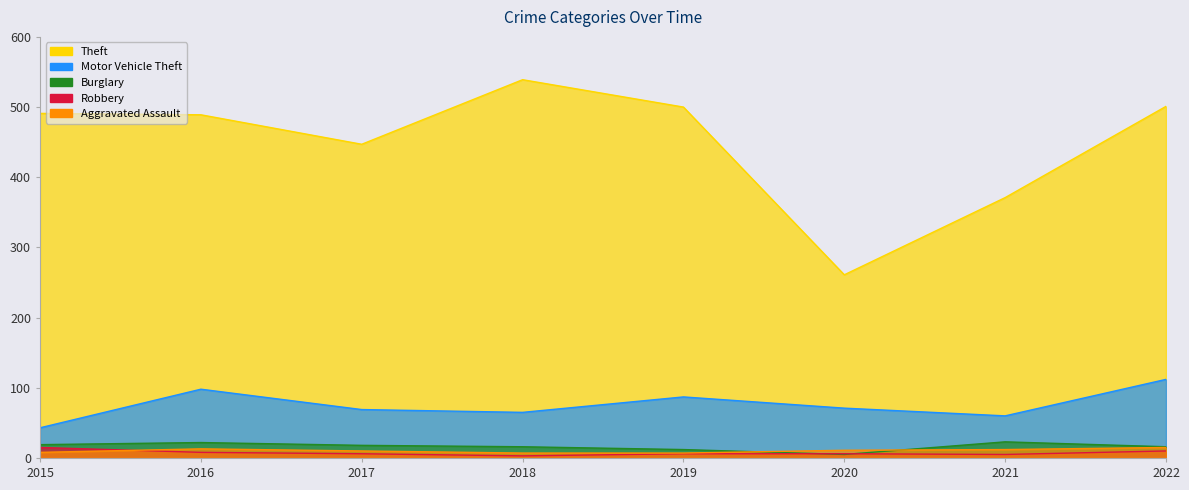

Reading right to left, what are all the values shown in this chart?

Theft: 501	371	261	500	539	447	489	491
Motor Vehicle Theft: 112	60	71	87	65	69	98	43
Burglary: 16	23	5	12	16	18	22	19
Robbery: 10	5	6	6	3	6	8	15
Aggravated Assault: 15	12	11	7	7	10	13	8